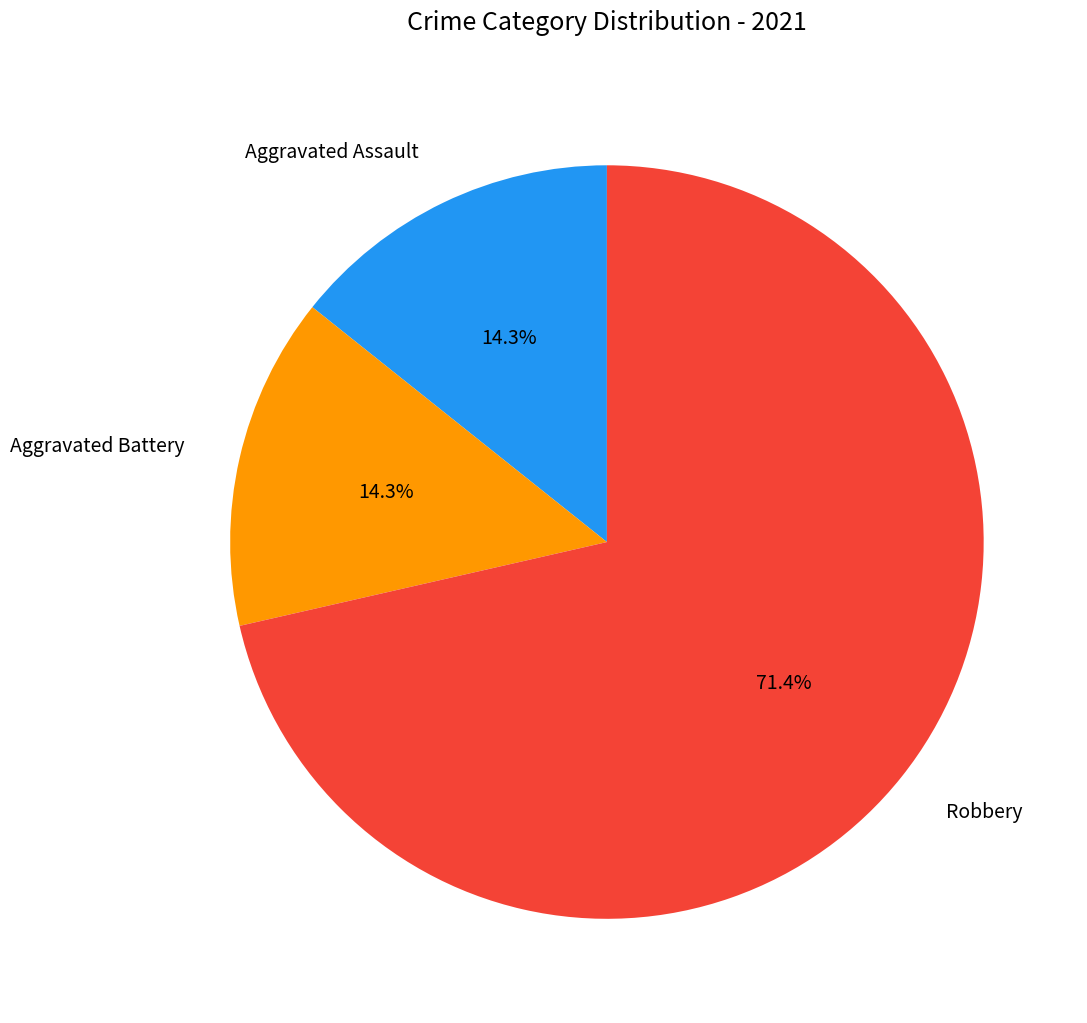

Approximately how many times larger is the value at Robbery compared to Aggravated Assault?

5.0